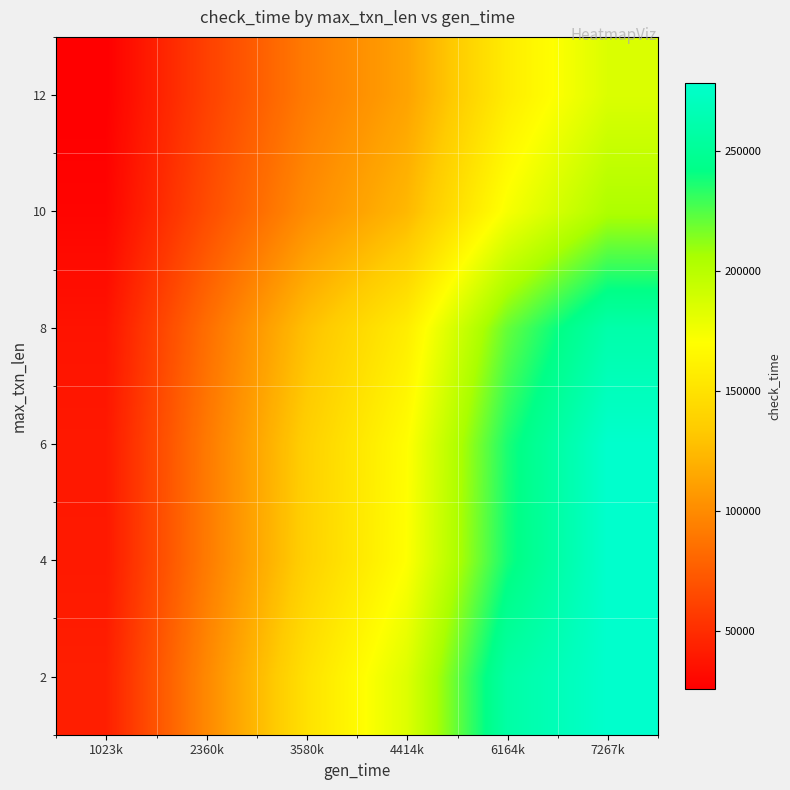

Reading left to right, what are all the values shown in this chart?

2: 1023k=42769.0	2360k=98614.9	3580k=149603.9	4414k=184424.9	6164k=257564.5	7267k=278283.0
4: 1023k=39520.7	2360k=91125.0	3580k=138241.4	4414k=170417.6	6164k=238002.3	7267k=278283.0
6: 1023k=39278.7	2360k=90567.1	3580k=137395.0	4414k=169374.3	6164k=236545.1	7267k=278283.0
8: 1023k=36653.0	2360k=84512.9	3580k=128210.5	4414k=158052.0	6164k=220732.6	7267k=260208.1
10: 1023k=28763.6	2360k=66321.9	3580k=100613.8	4414k=124032.1	6164k=173221.0	7267k=204199.5
12: 1023k=26132.7	2360k=60255.6	3580k=91410.9	4414k=112687.2	6164k=157377.0	7267k=185522.0